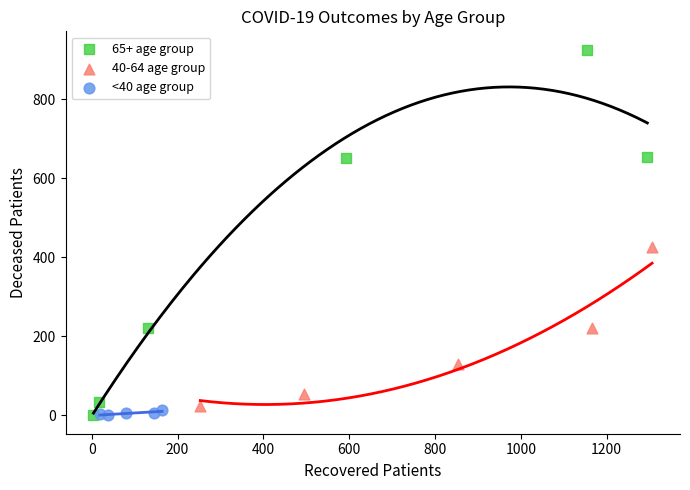

Which series contains the highest Y value?

65+ age group